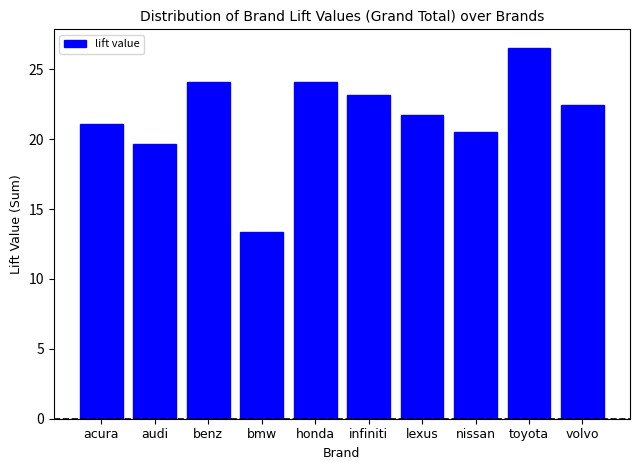

Approximately how many times larger is the value at volvo compared to bmw?

1.7